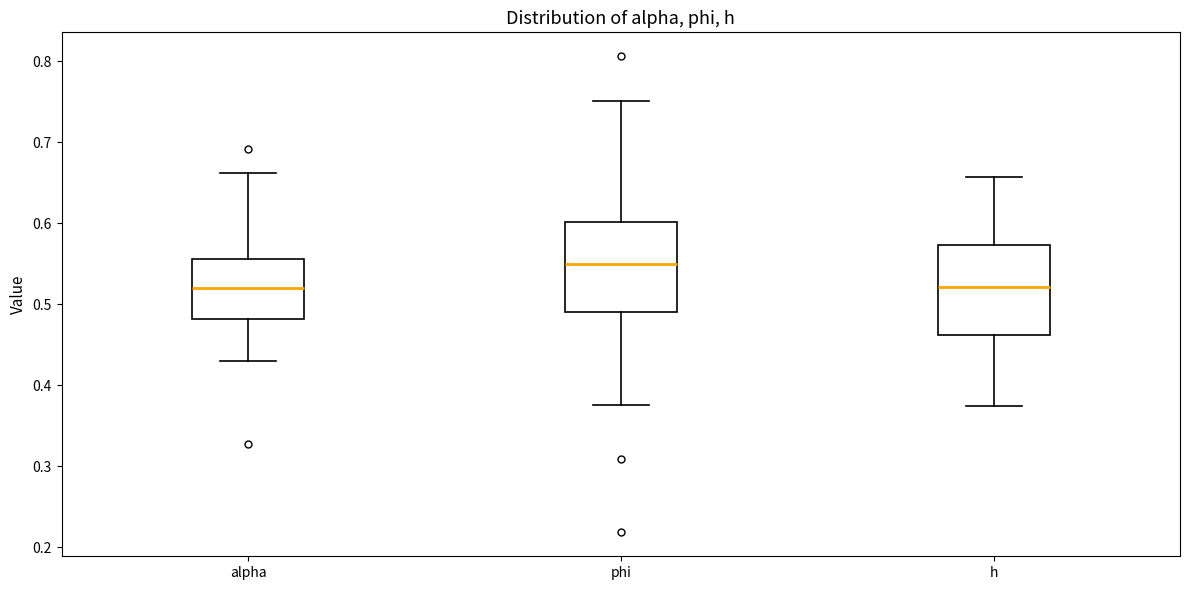

Reading left to right, read every box against the y-axis: the position of its median line, the range the box covers, and the ends of its whiskers. The values are not printed on the chart, so give them approximately, as read against the axis.

alpha: median 0.52, box 0.48 to 0.56, whiskers 0.43 to 0.66
phi: median 0.55, box 0.49 to 0.60, whiskers 0.38 to 0.75
h: median 0.52, box 0.46 to 0.57, whiskers 0.37 to 0.66